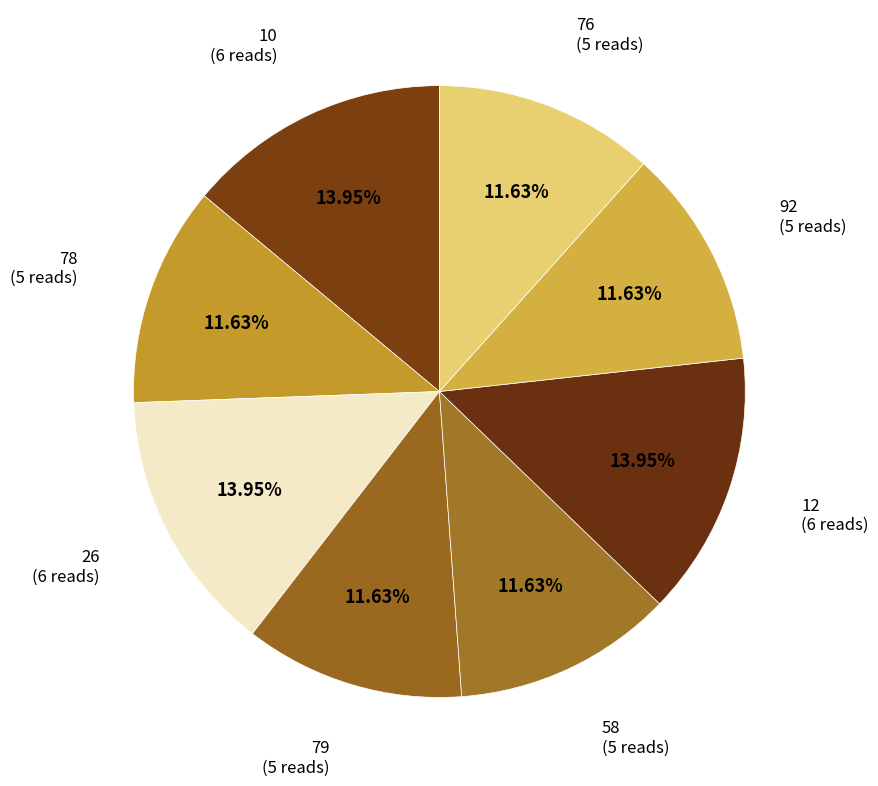

What percentage is the 26 slice, to the nearest percent?

14%